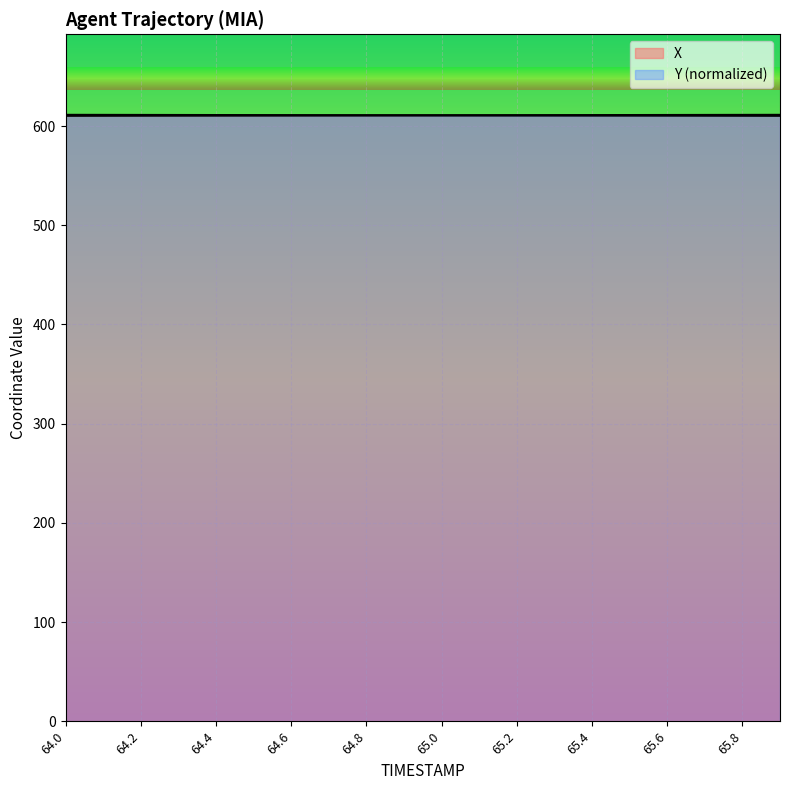

What position from the left is 65.3?

14